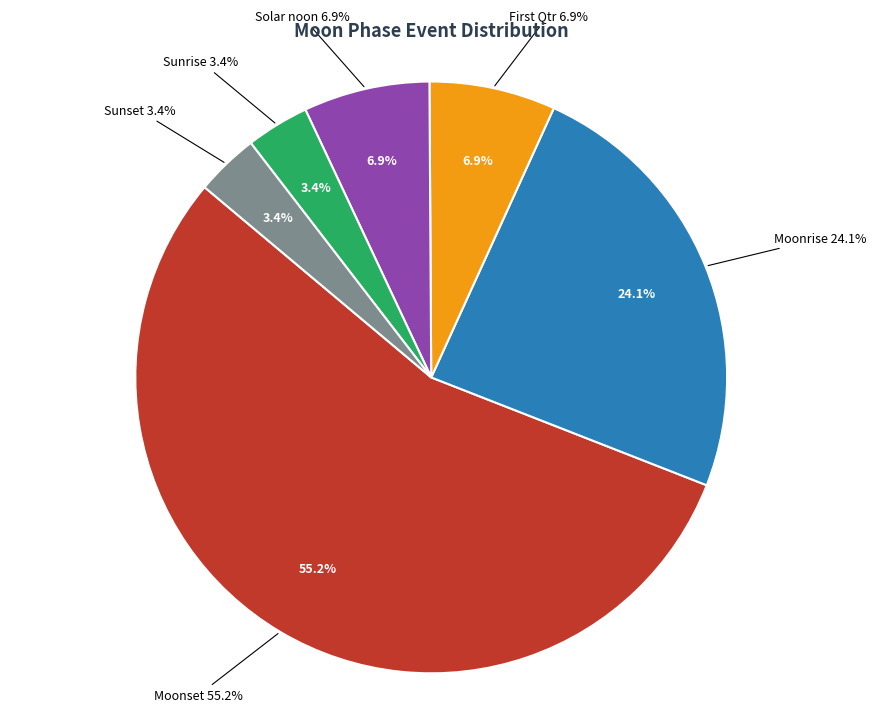

Which category has the smallest portion of the pie?

Sunrise